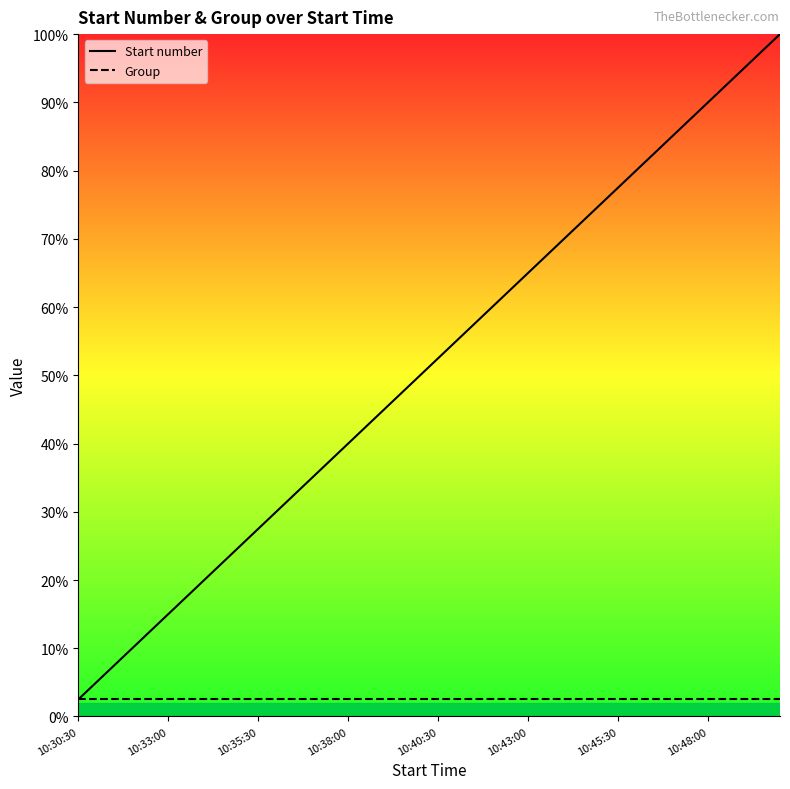

Which label corresponds to the smallest value in the chart?

10:30:30